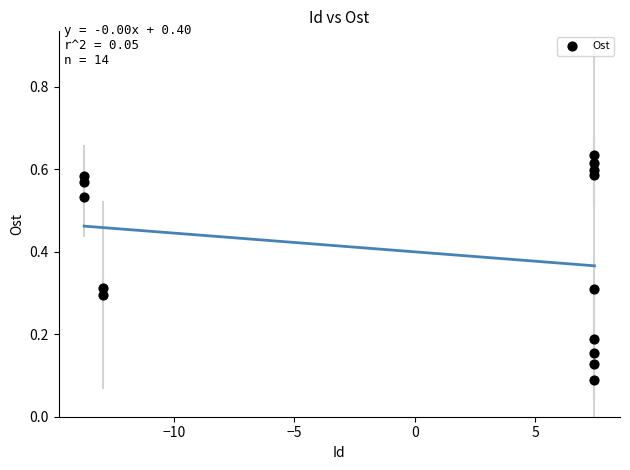

What is the range of X values (max minus min)?

21.2